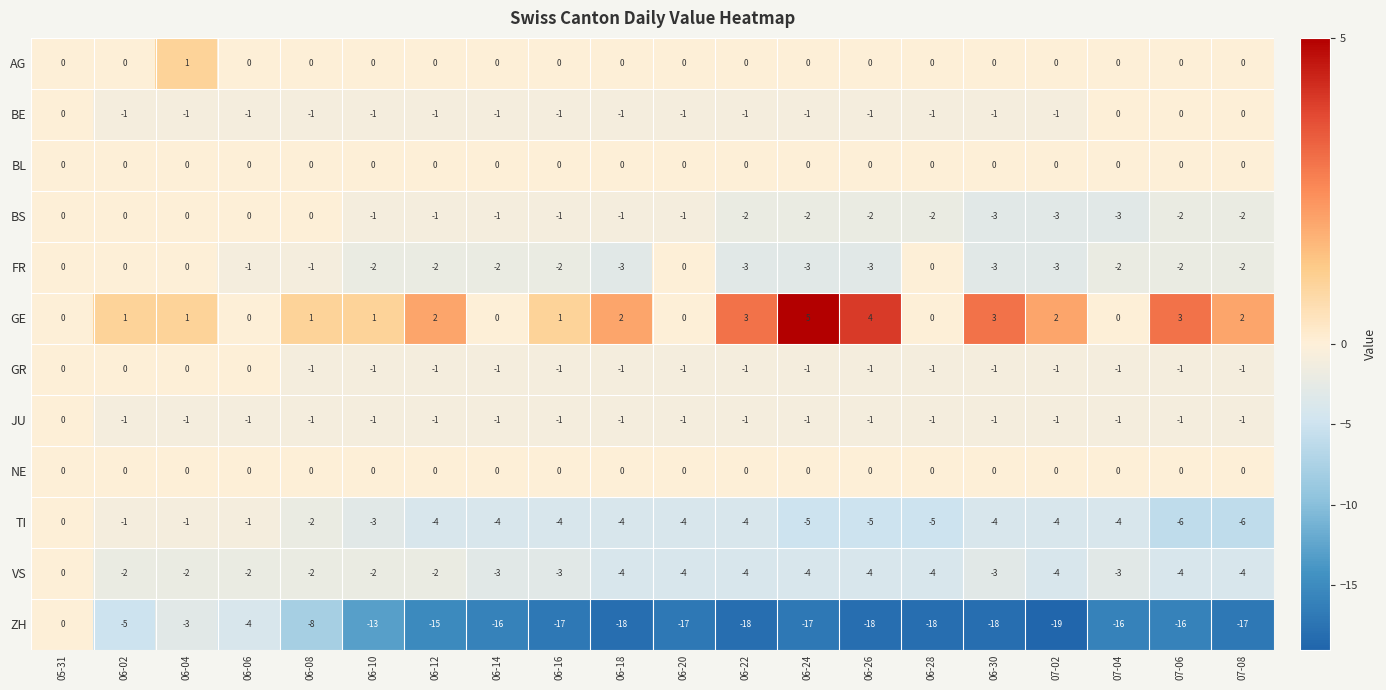

Which category has the highest value across all series?

06-24